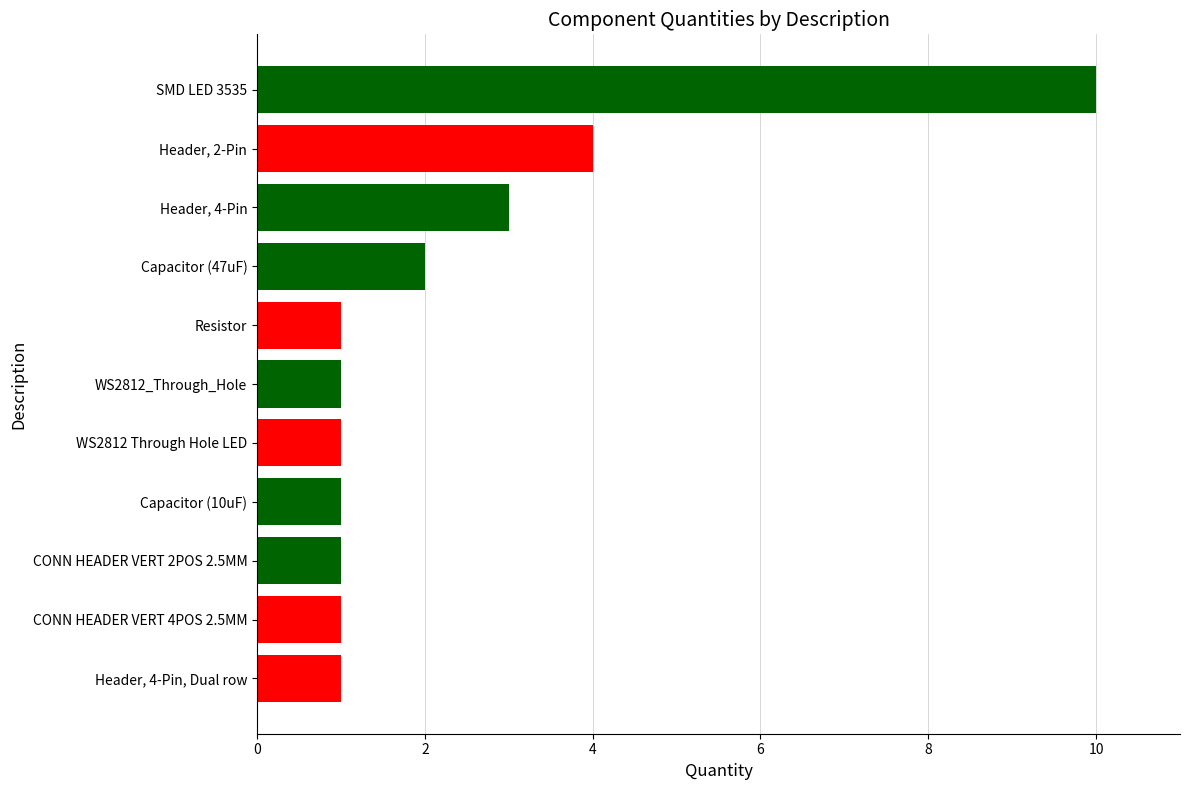

What is the change in value from Header, 4-Pin, Dual row to SMD LED 3535?

+9